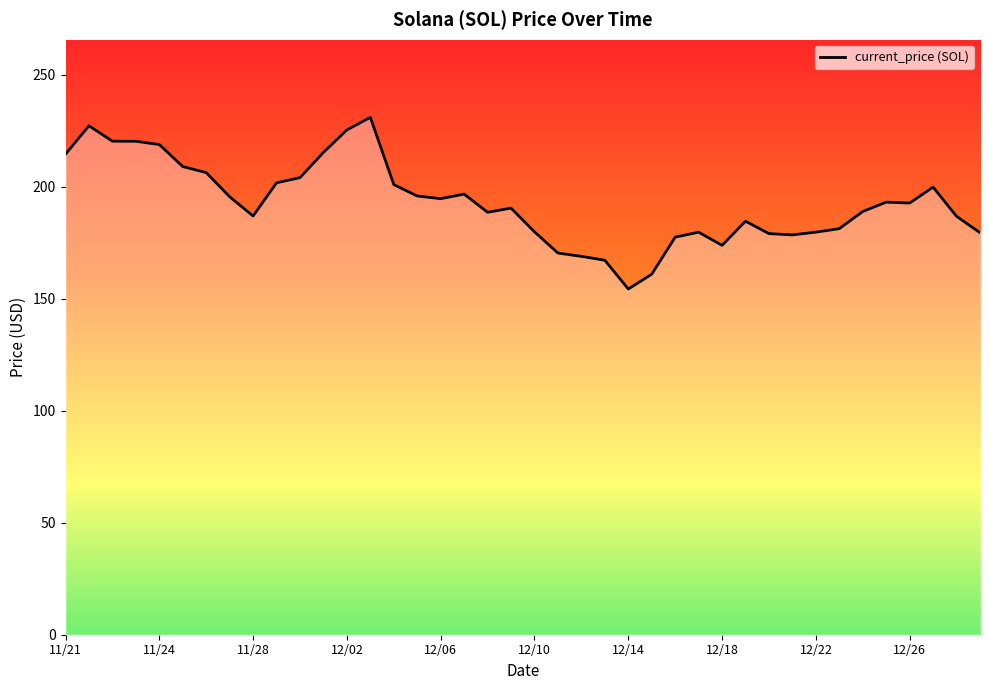

How many lines are shown in the chart?

1